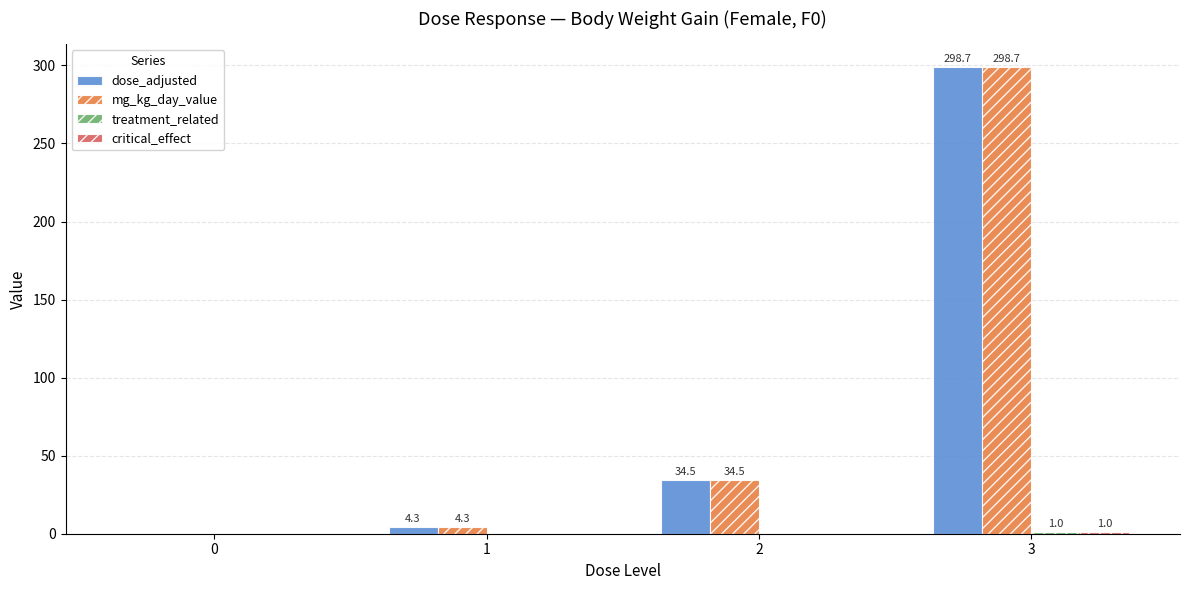

At which category is the sum across all series the highest?

3